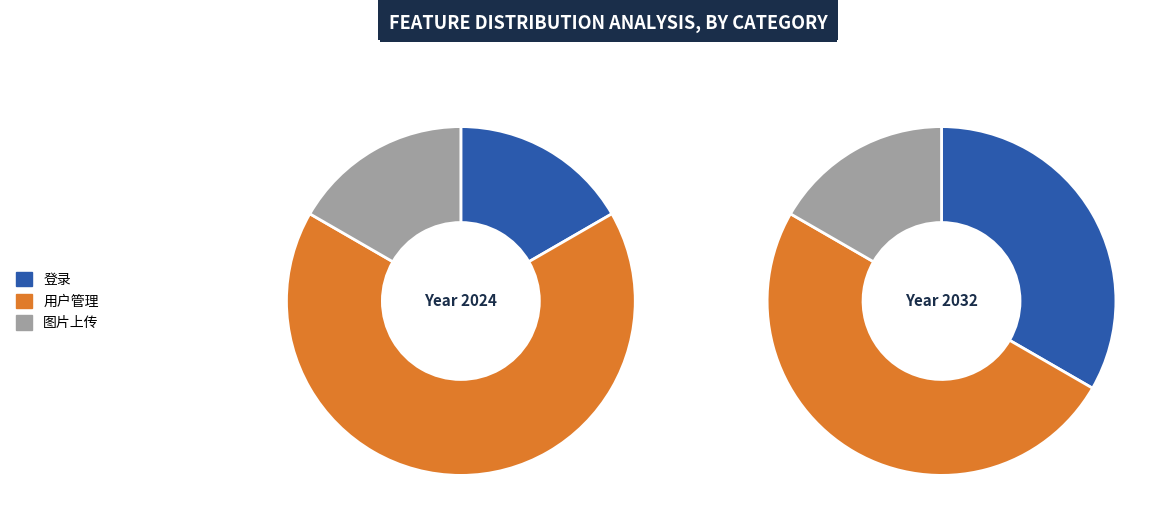

To the nearest percent, what is the difference between the 图片上传 and 用户管理 slice percentages?

50%